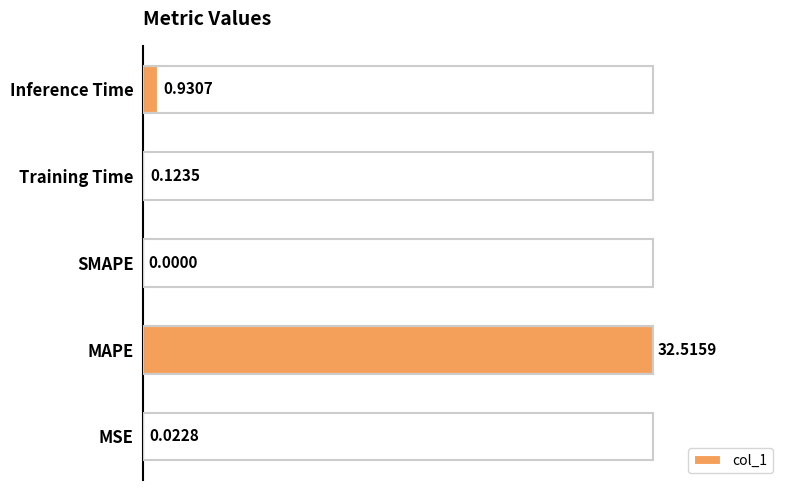

Between Training Time and MSE, which is larger?

Training Time